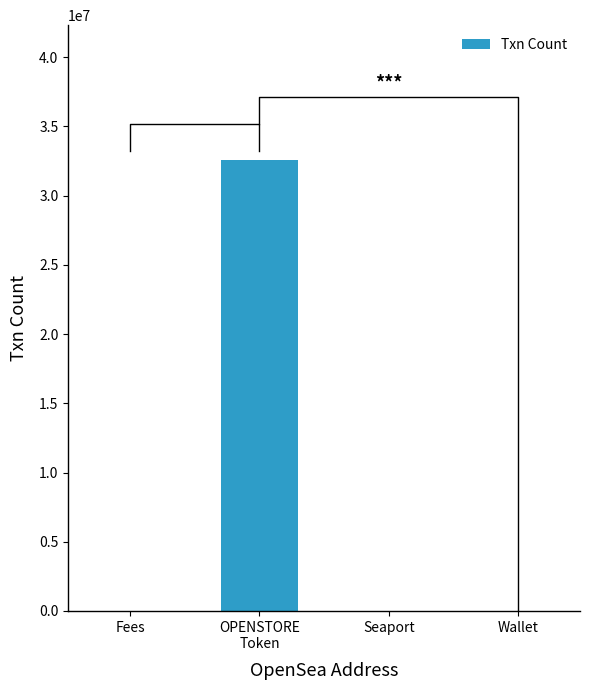

Does the chart contain any negative values?

No